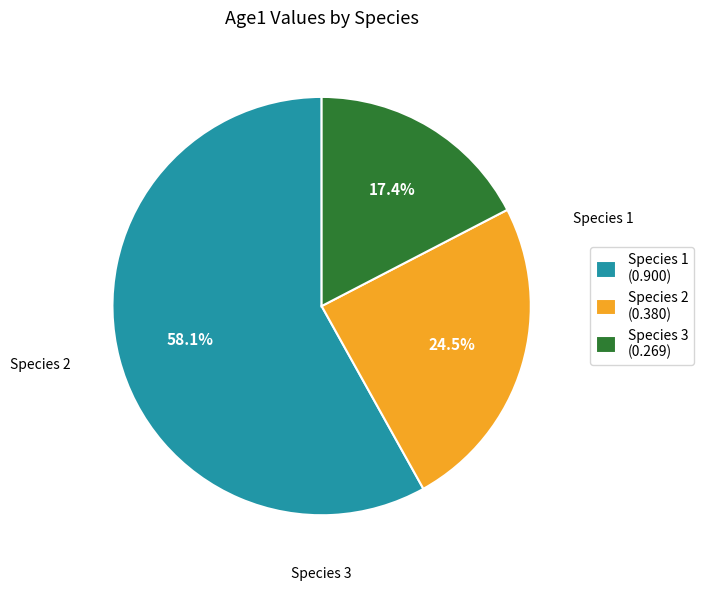

Between Species 2 and Species 3, which is larger?

Species 2